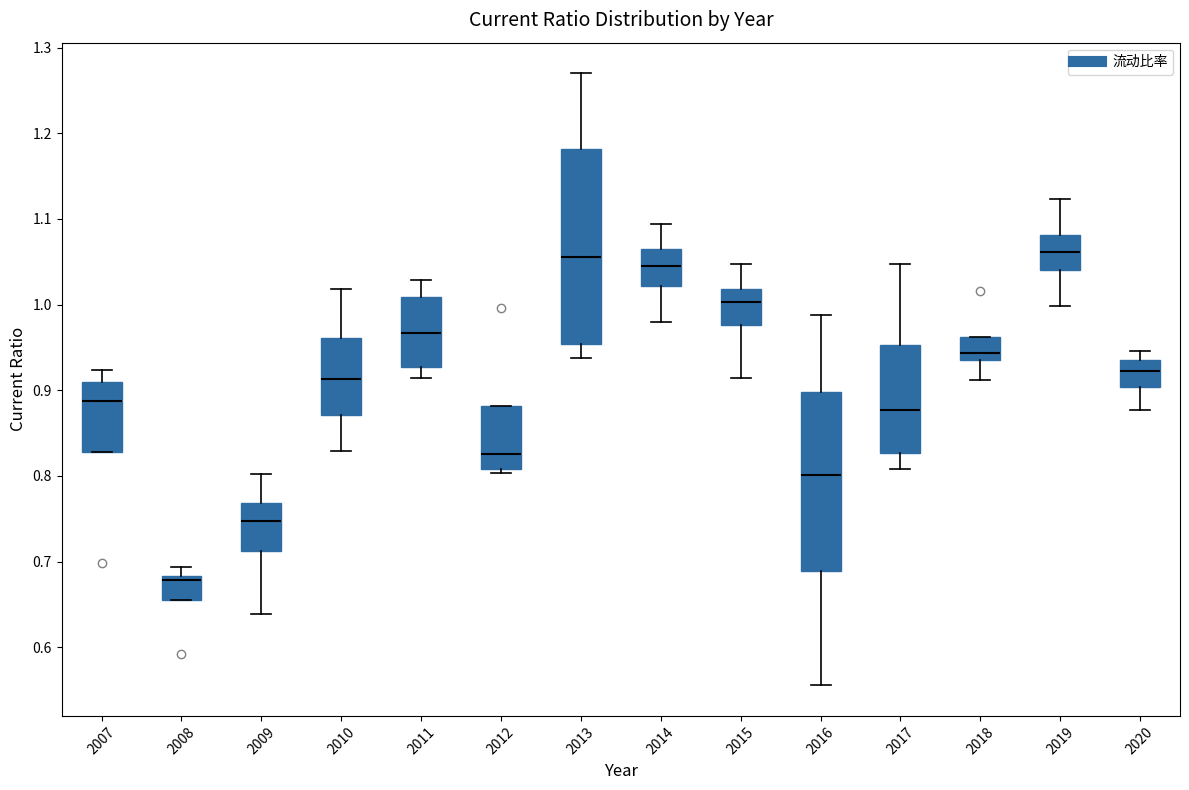

Reading left to right, transcribe this box plot: for each box, give where its median line is, the range the box spans, and where its two whiskers end, as read against the y-axis. The values are not printed on the chart, so give them approximately, as read against the axis.

2007: median 0.89, box 0.83 to 0.91, whiskers 0.83 to 0.92
2008: median 0.68 (just below the box's upper edge), box 0.66 to 0.68, whiskers 0.66 to 0.69
2009: median 0.75, box 0.71 to 0.77, whiskers 0.64 to 0.80
2010: median 0.91, box 0.87 to 0.96, whiskers 0.83 to 1.02
2011: median 0.97, box 0.93 to 1.01, whiskers 0.91 to 1.03
2012: median 0.83, box 0.81 to 0.88, whiskers 0.80 to 0.88
2013: median 1.06, box 0.95 to 1.18, whiskers 0.94 to 1.27
2014: median 1.05, box 1.02 to 1.07, whiskers 0.98 to 1.09
2015: median 1.00, box 0.98 to 1.02, whiskers 0.91 to 1.05
2016: median 0.80, box 0.69 to 0.90, whiskers 0.56 to 0.99
2017: median 0.88, box 0.83 to 0.95, whiskers 0.81 to 1.05
2018: median 0.94 (just above the box's lower edge), box 0.94 to 0.96, whiskers 0.91 to 0.96
2019: median 1.06, box 1.04 to 1.08, whiskers 1.00 to 1.12
2020: median 0.92, box 0.90 to 0.94, whiskers 0.88 to 0.95